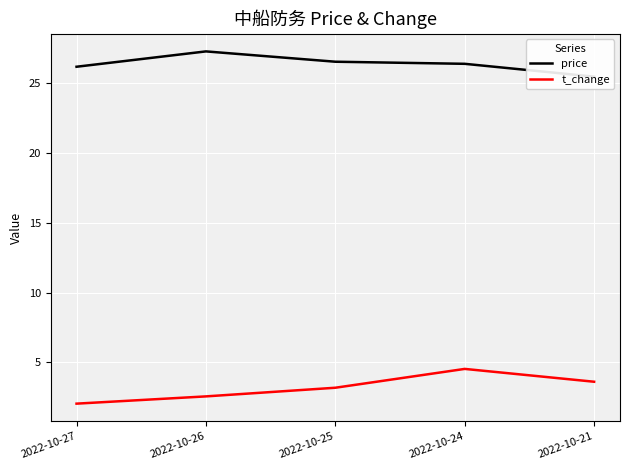

What are all the series names shown in the legend?

price, t_change